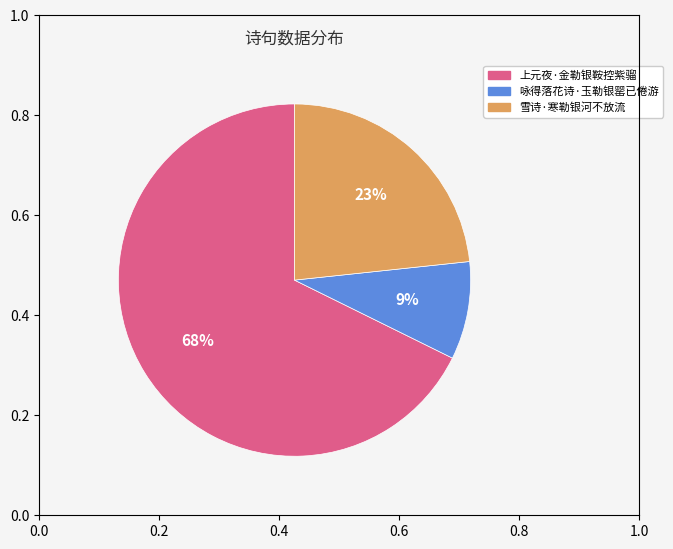

Is it true that 上元夜·金勒银鞍控紫骝 is 77% of the pie?

False